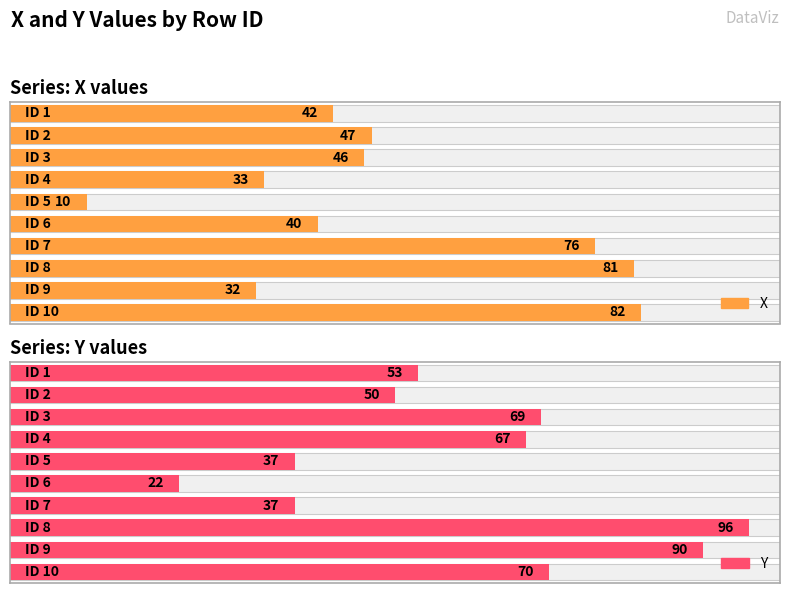

How many series are shown in this chart?

2